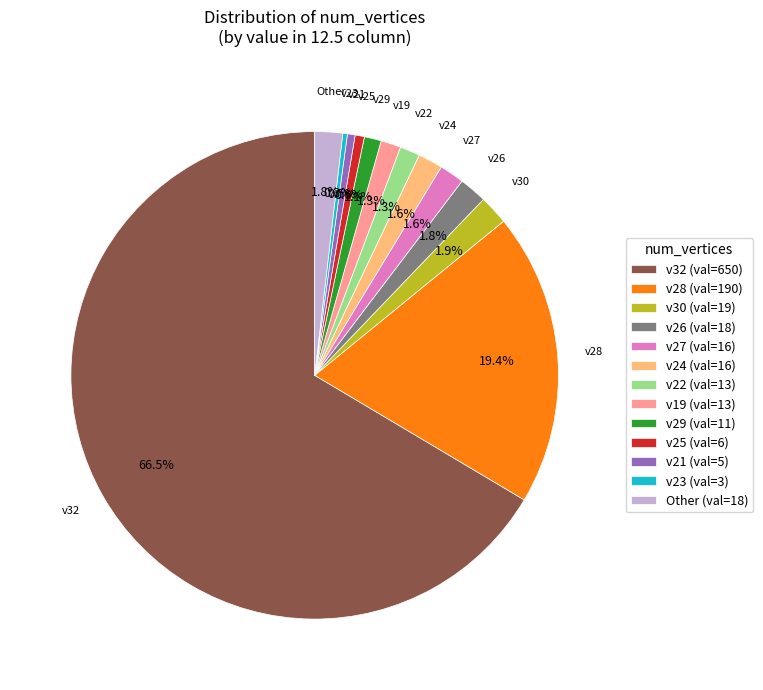

What is the ratio of the value at v27 (val=16) to the value at v26 (val=18)?

0.9